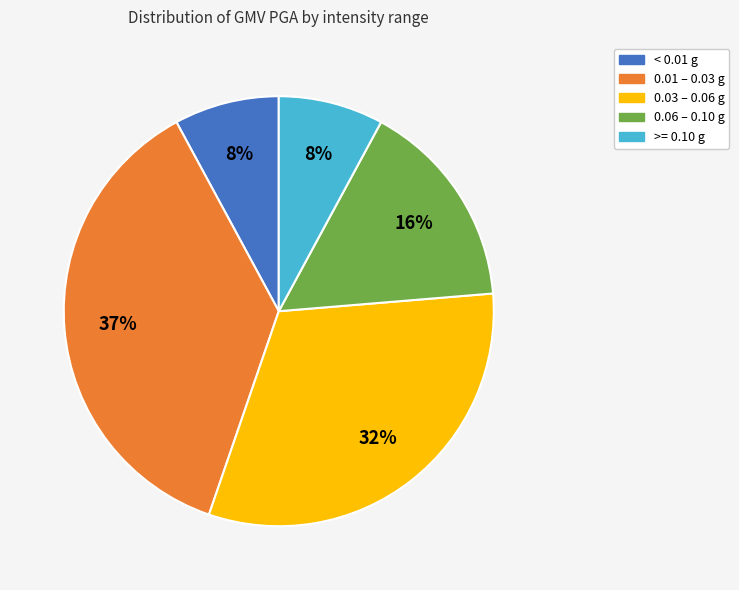

Which has a higher value, < 0.01 g or 0.06 – 0.10 g?

0.06 – 0.10 g